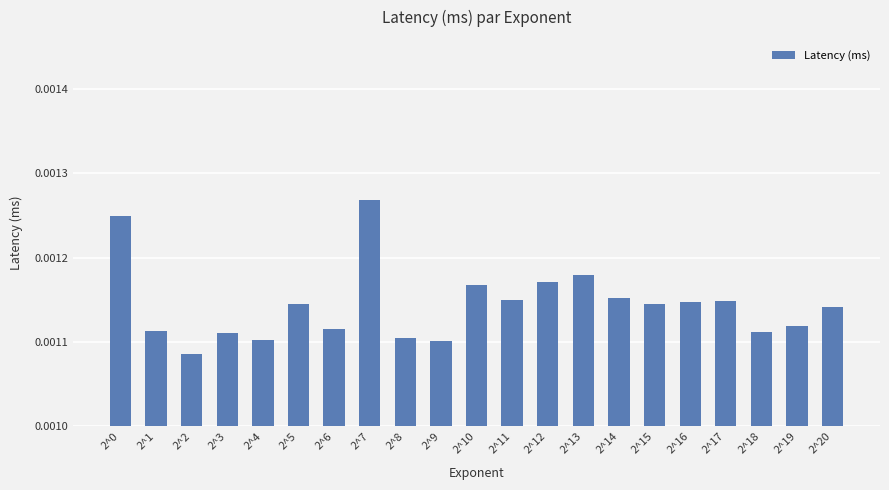

Where is the data nearest to the value 0?

2^2